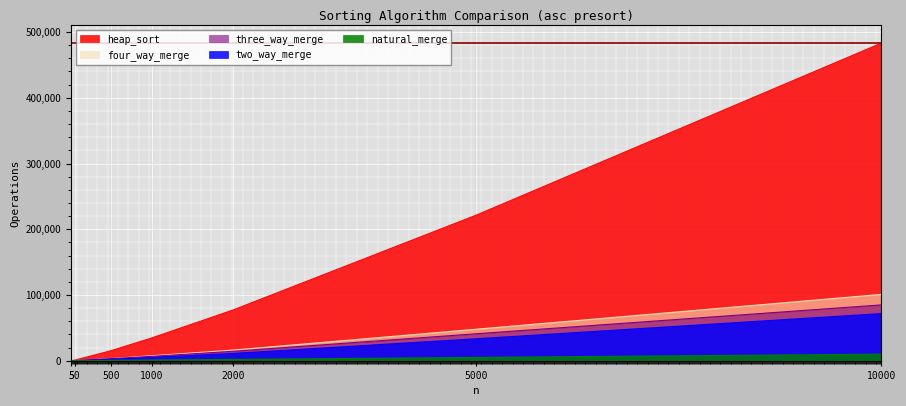

How many lines are shown in the chart?

5